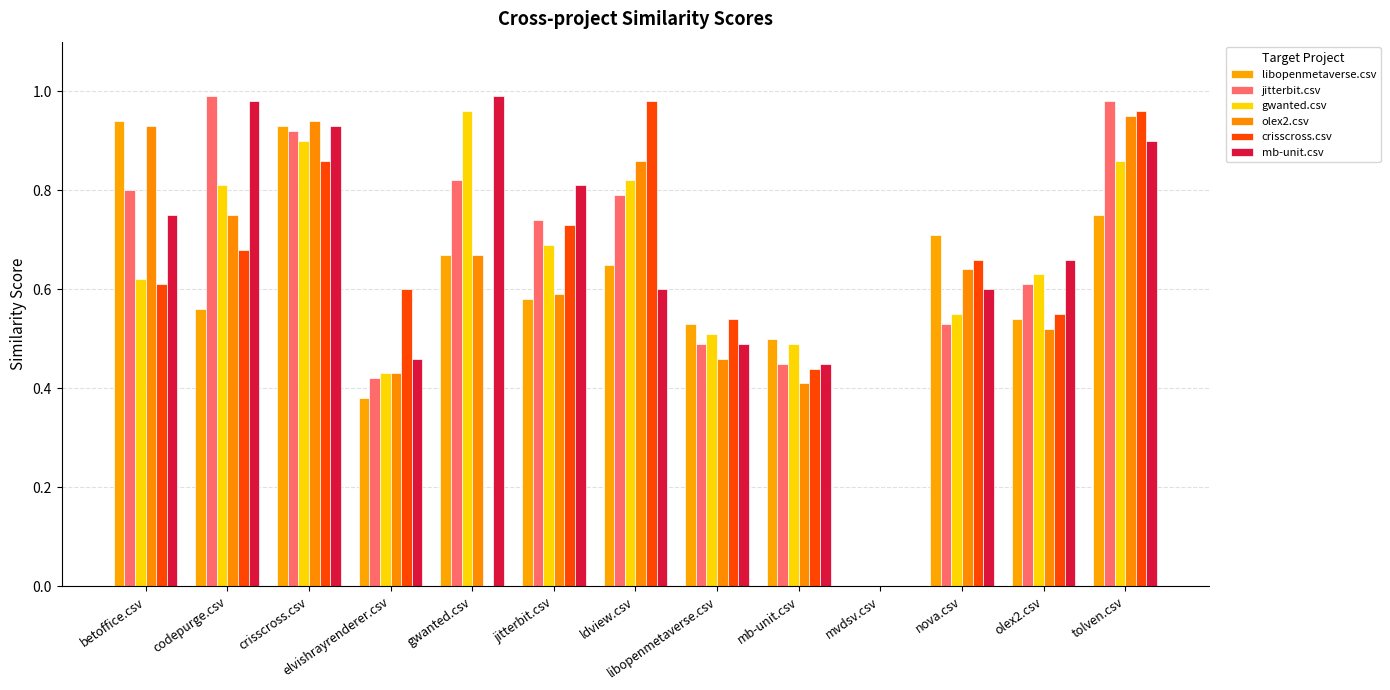

How many data points in gwanted.csv are above 0?

12